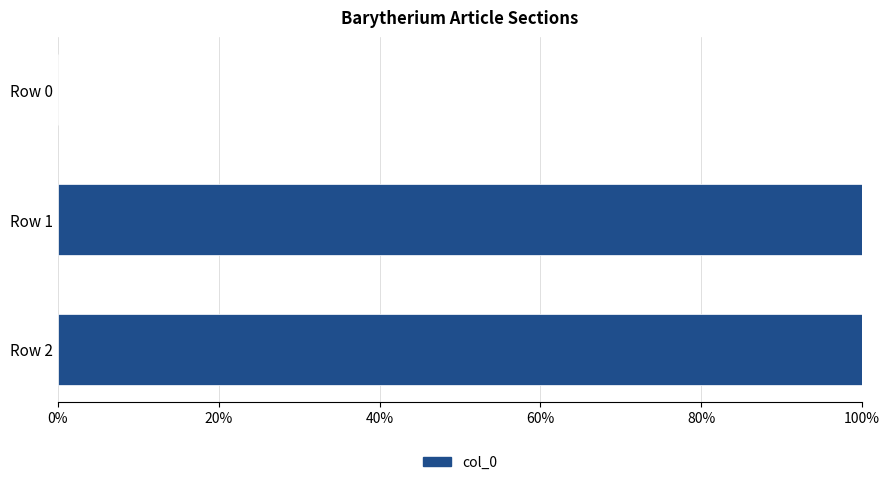

Reading top to bottom, transcribe all the data shown in this chart.

Row 0=0	Row 1=100	Row 2=100